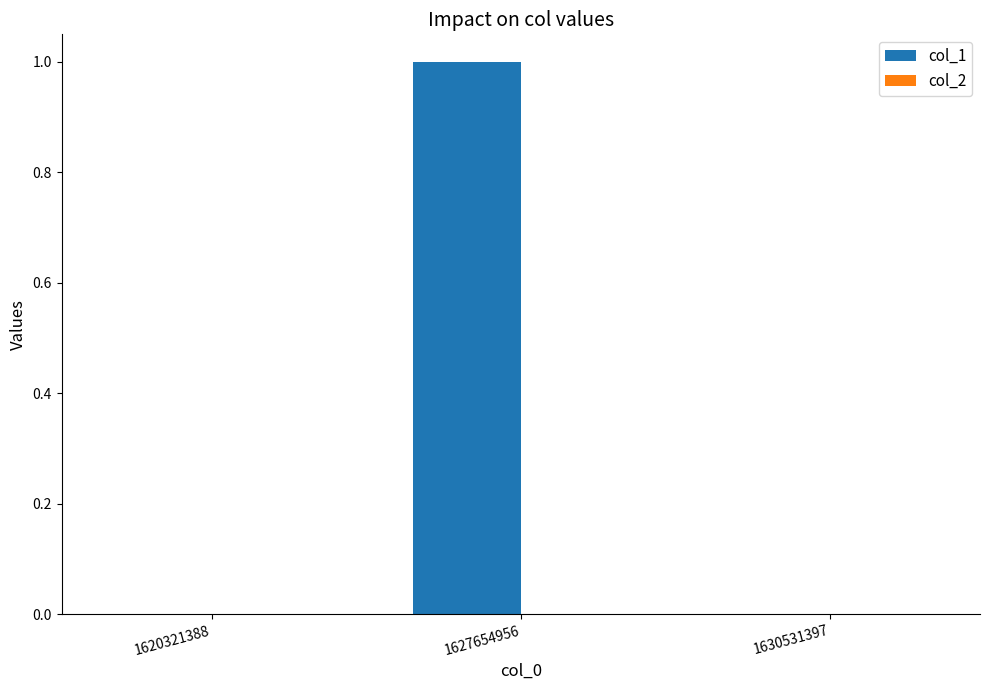

At which category does the chart reach its peak across all series?

1627654956